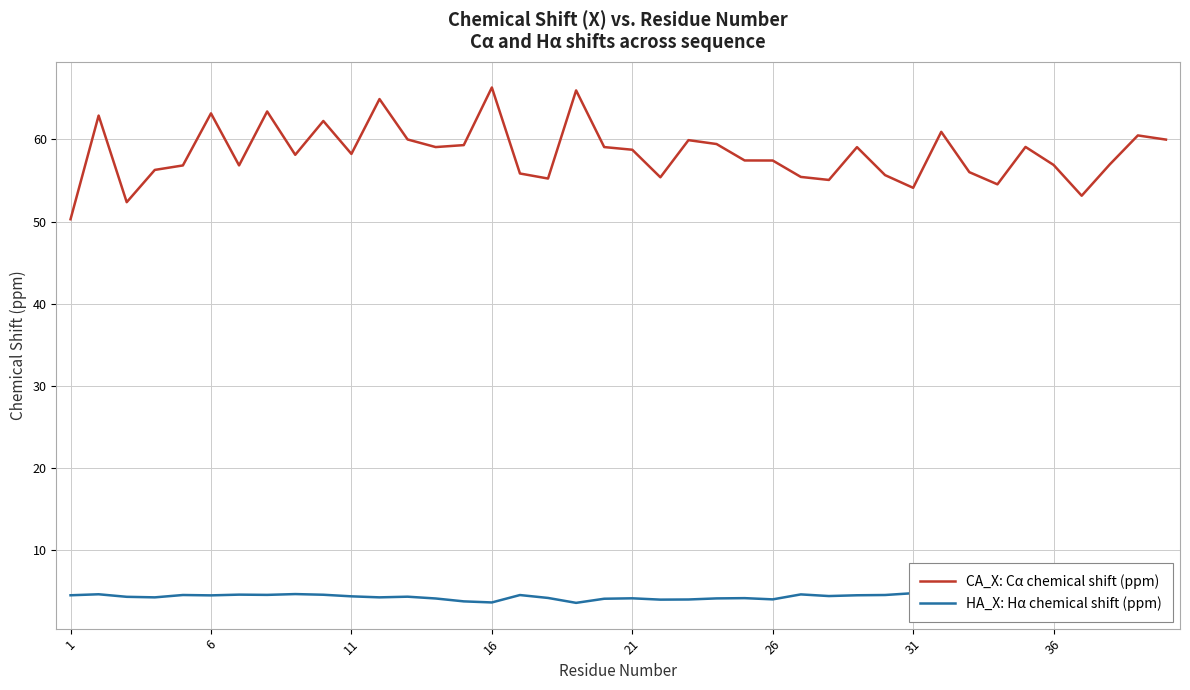

True or false: CA_X: Cα chemical shift (ppm) and HA_X: Hα chemical shift (ppm) intersect in this chart.

False